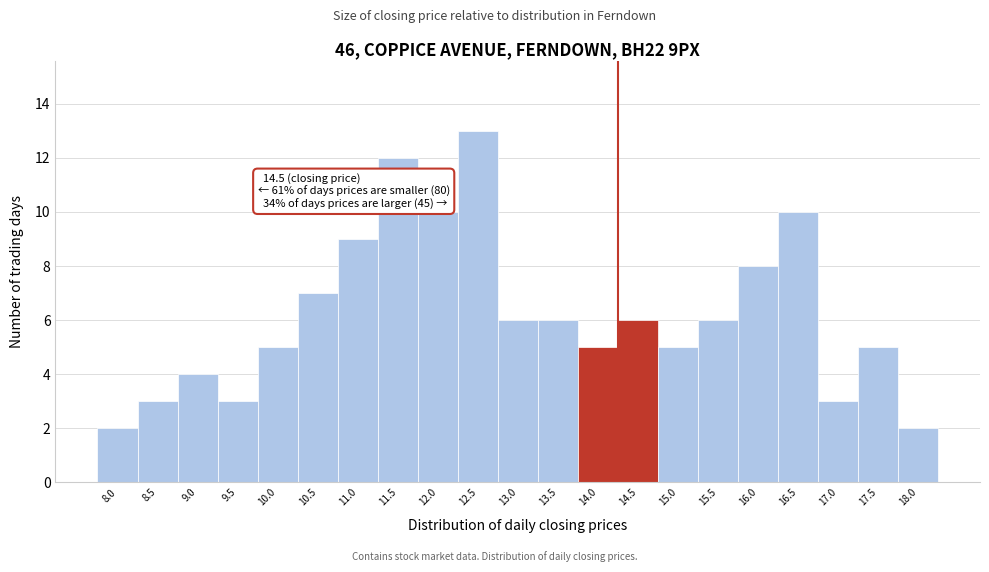

Reading right to left, extract all data points from this chart.

2	5	3	10	8	6	5	6	5	6	6	13	10	12	9	7	5	3	4	3	2